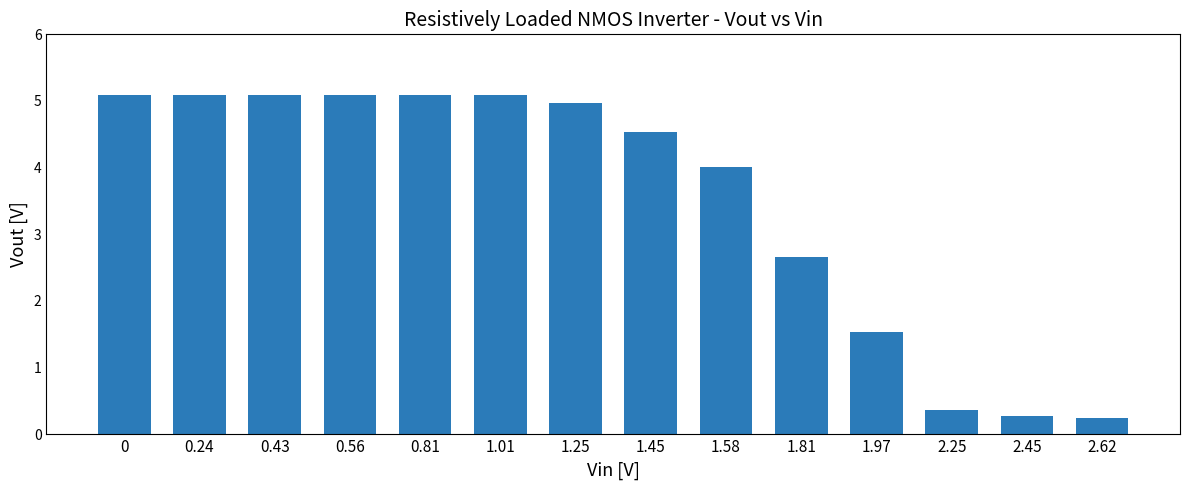

What is the change in value from 0.56 to 1.58?

-1.1